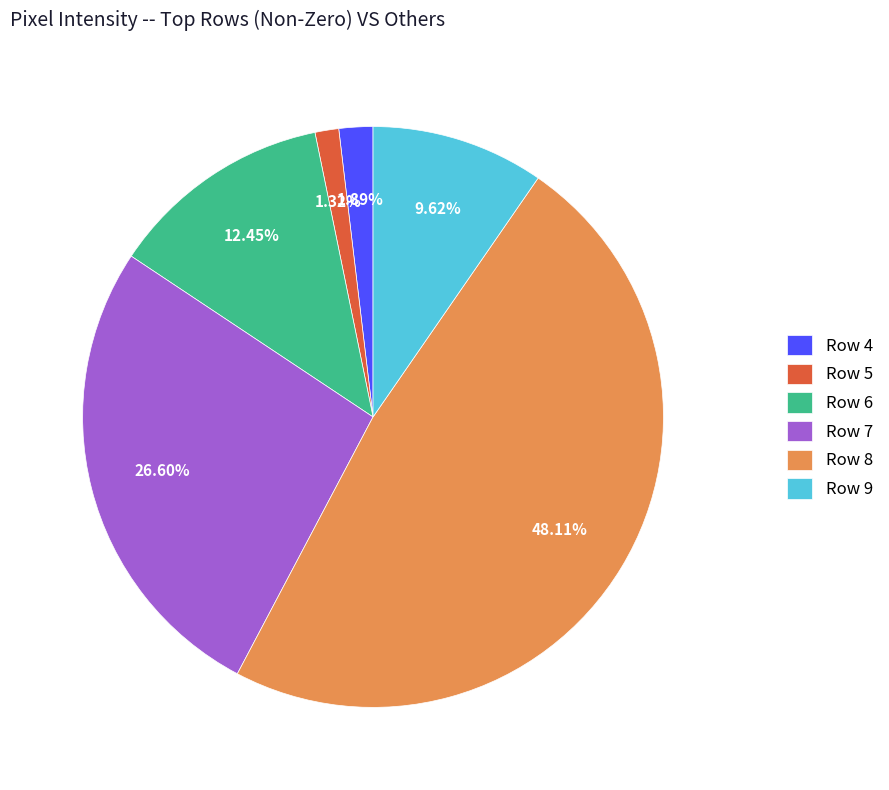

To the nearest percent, what is the combined percentage of Row 4 and Row 9?

12%